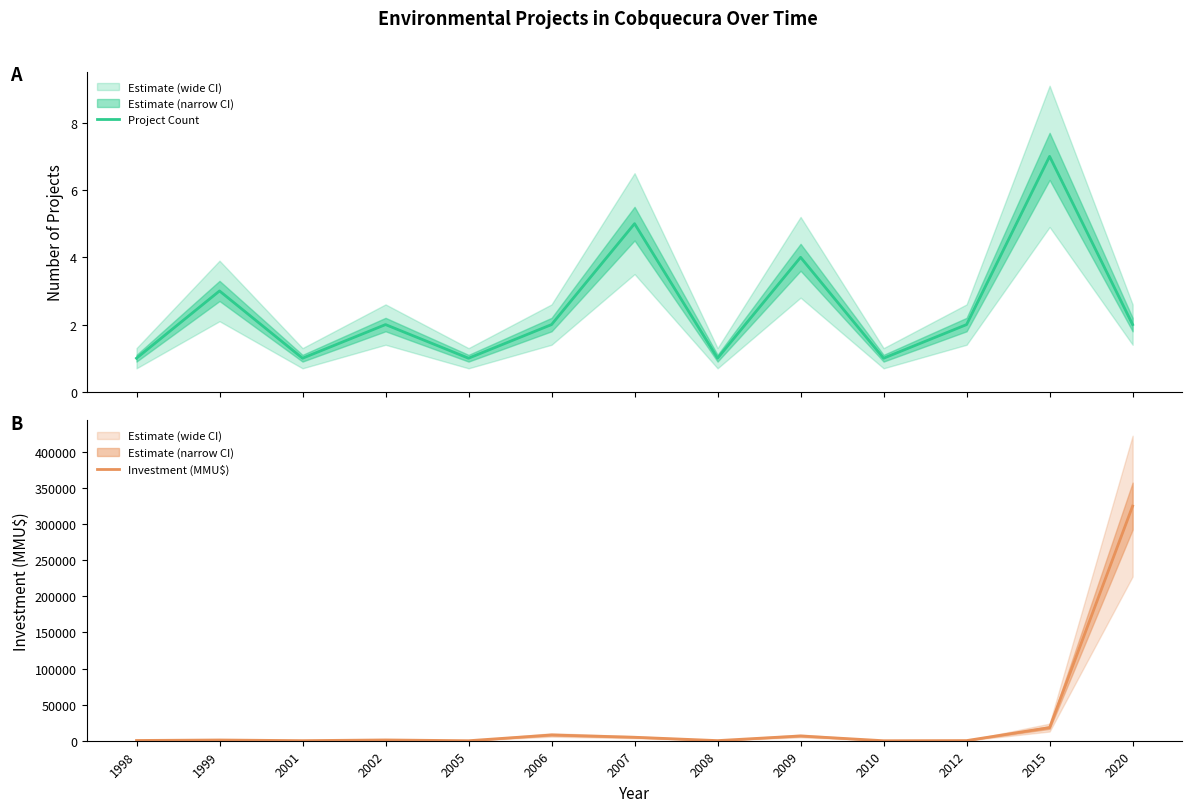

What are all the series names shown in the legend?

Project Count, Investment (MMU$)